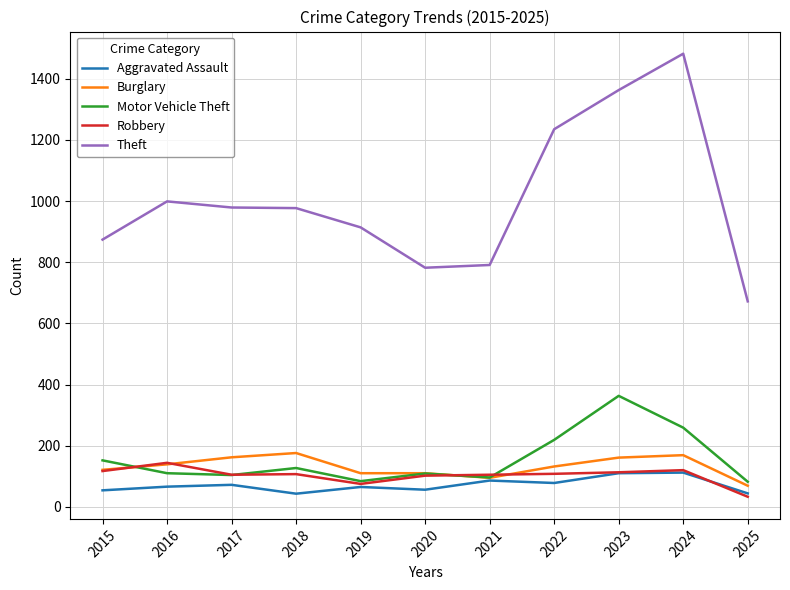

Which series has the largest total across all categories?

Theft